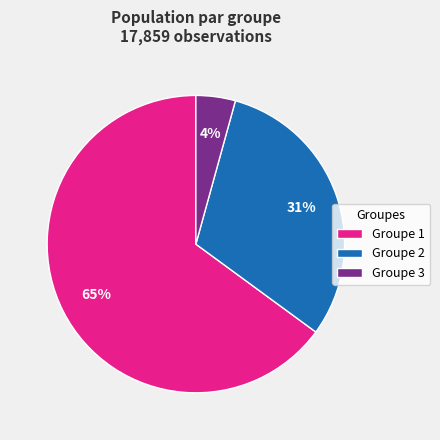

The Groupe 1 slice represents 65% of the pie. True or false?

True